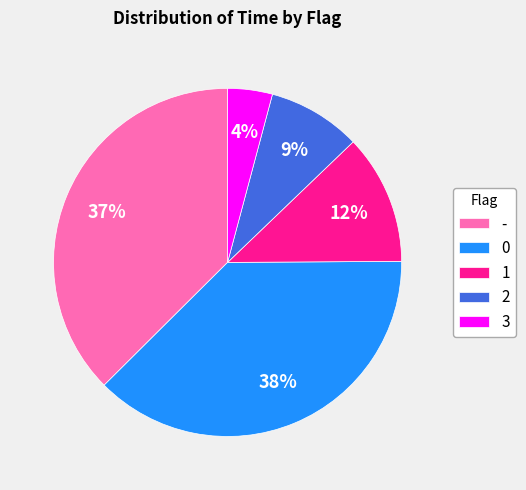

What percentage is the 2 slice, to the nearest percent?

9%